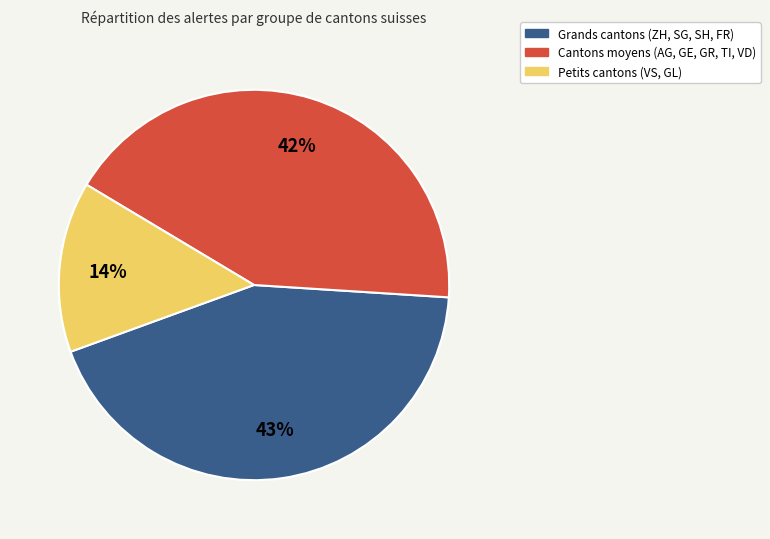

Do Grands cantons (ZH, SG, SH, FR) and Petits cantons (VS, GL) together represent more than half of the pie?

Yes